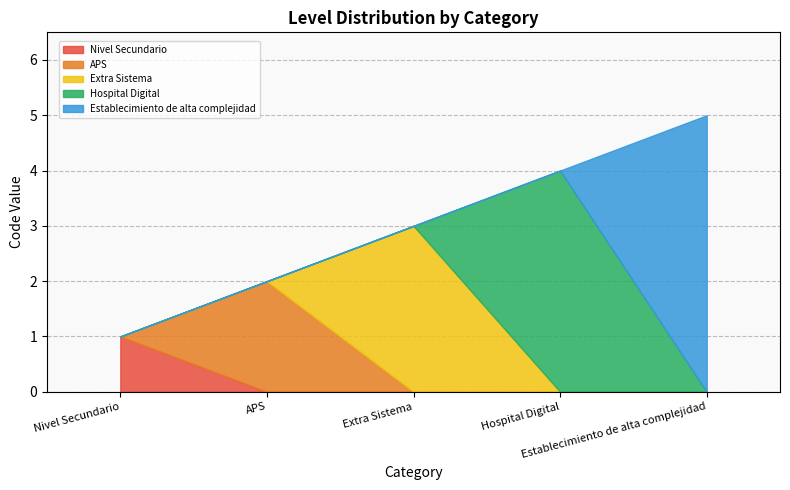

Rank the categories by value from lowest to highest.

Nivel Secundario, APS, Extra Sistema, Hospital Digital, Establecimiento de alta complejidad